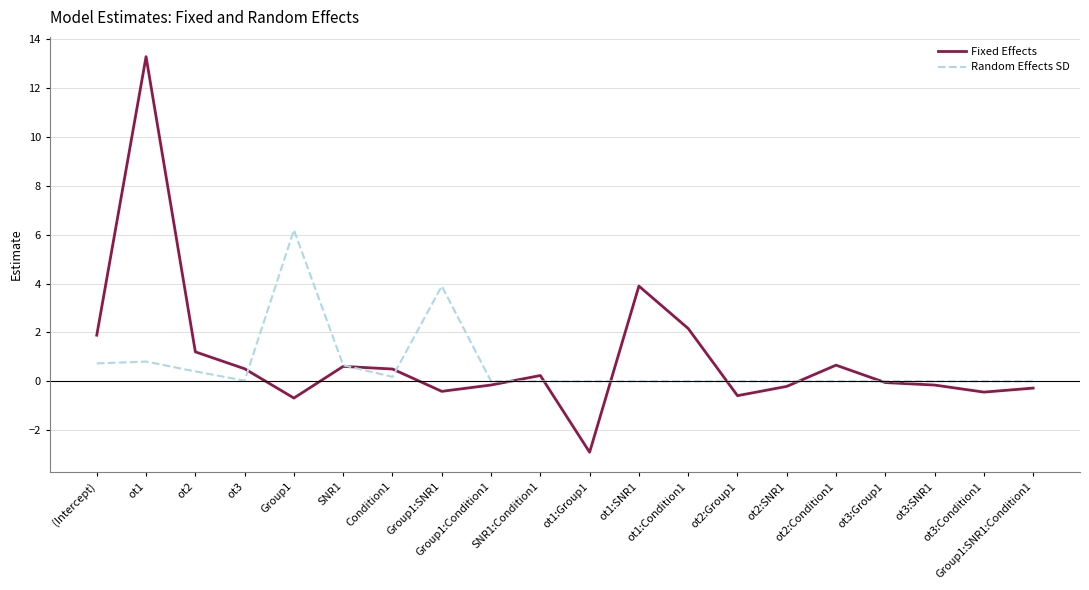

Which series ends up on top after the final intersection of Random Effects SD and Fixed Effects?

Random Effects SD